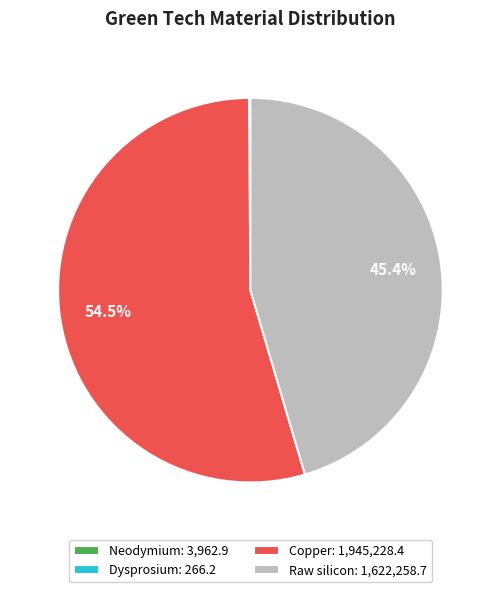

Is there any slice that represents more than half of the pie?

Yes